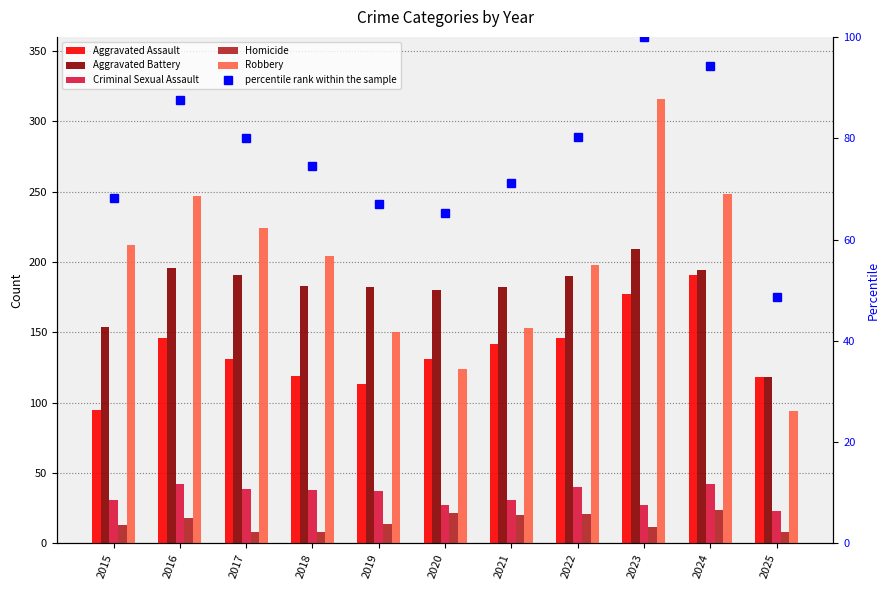

What is the value of the Robbery bar at the 2nd from the left?

247.0